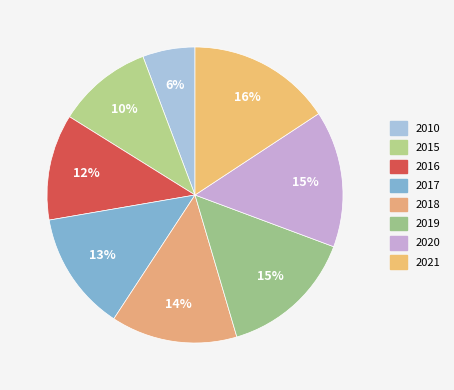

Is it true that 2020 is 15% of the pie?

True